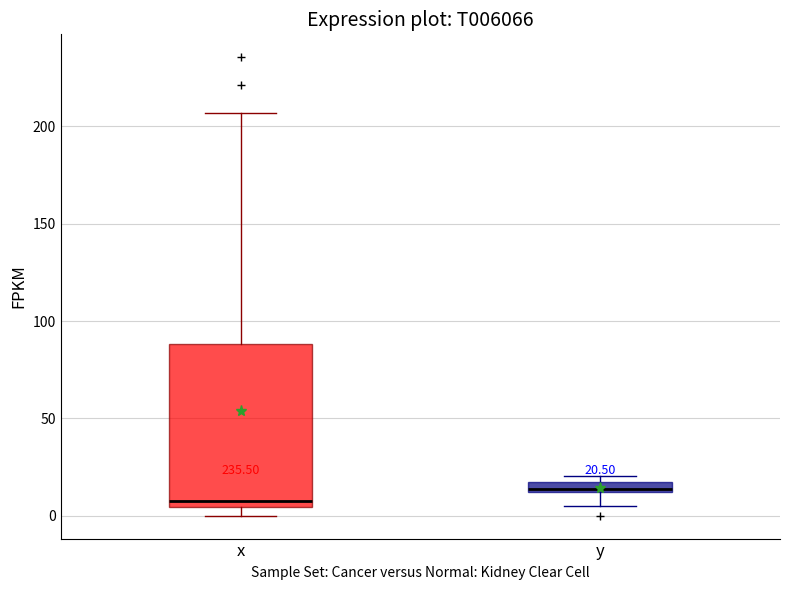

Which box's median line is the highest?

y